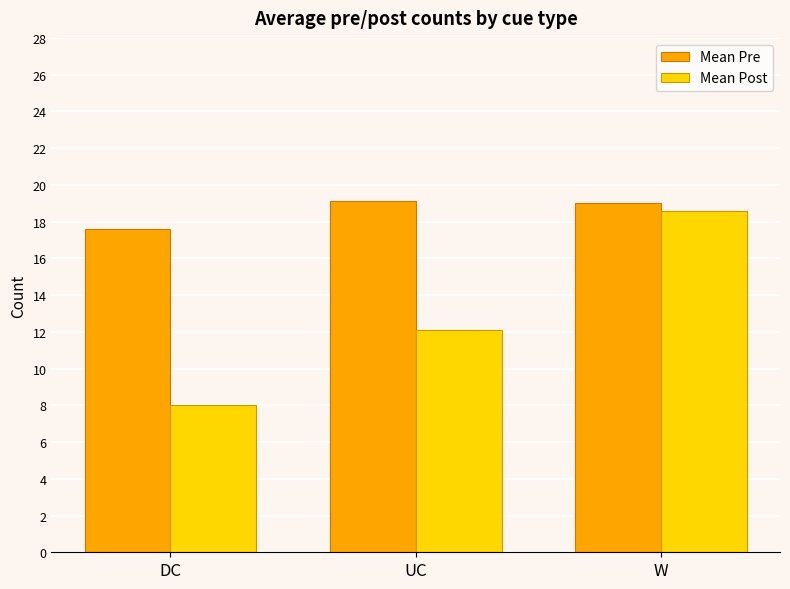

Which series has the largest range (max minus min)?

Mean Post